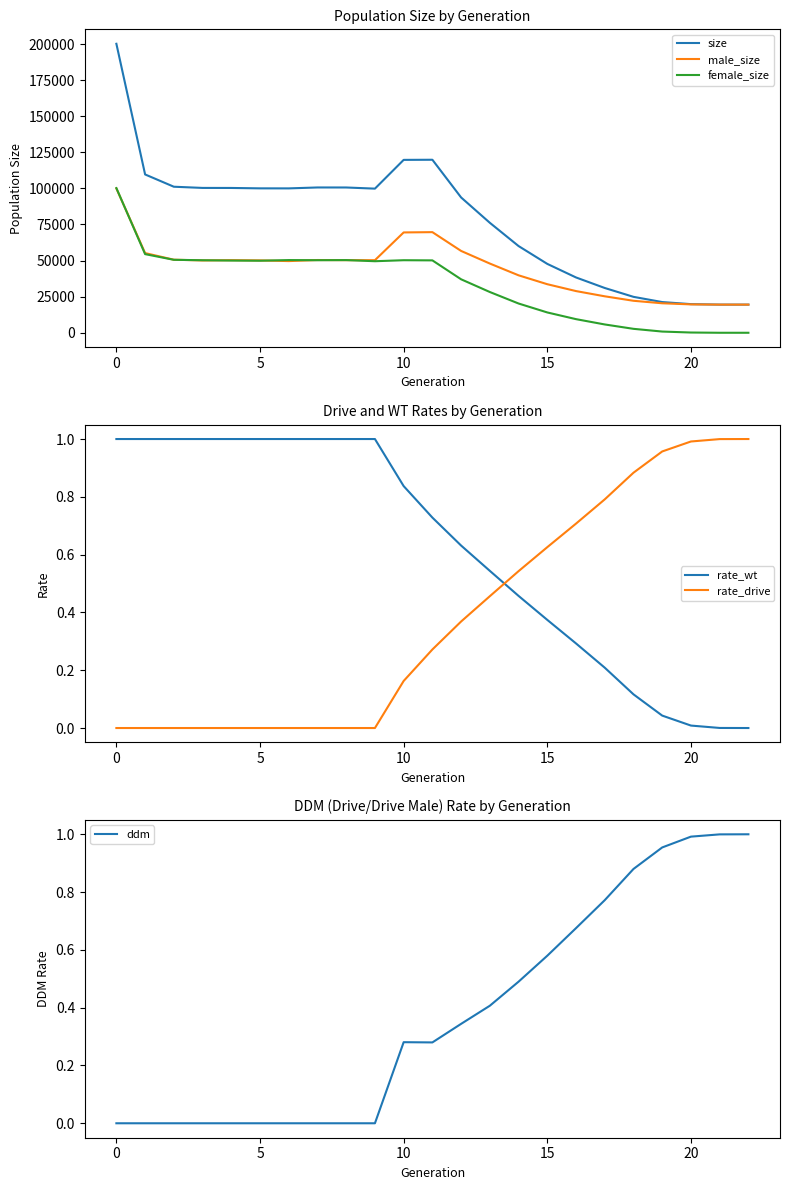

List the series in order of their peak value, lowest first.

rate_wt, rate_drive, ddm, male_size, female_size, size